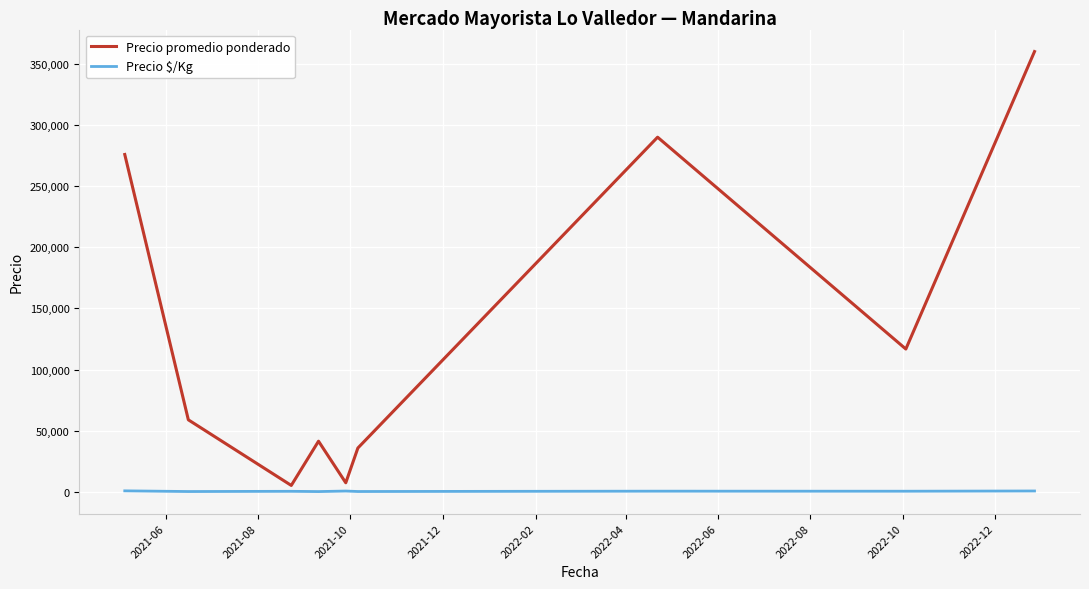

Which series has the widest spread of values?

Precio promedio ponderado